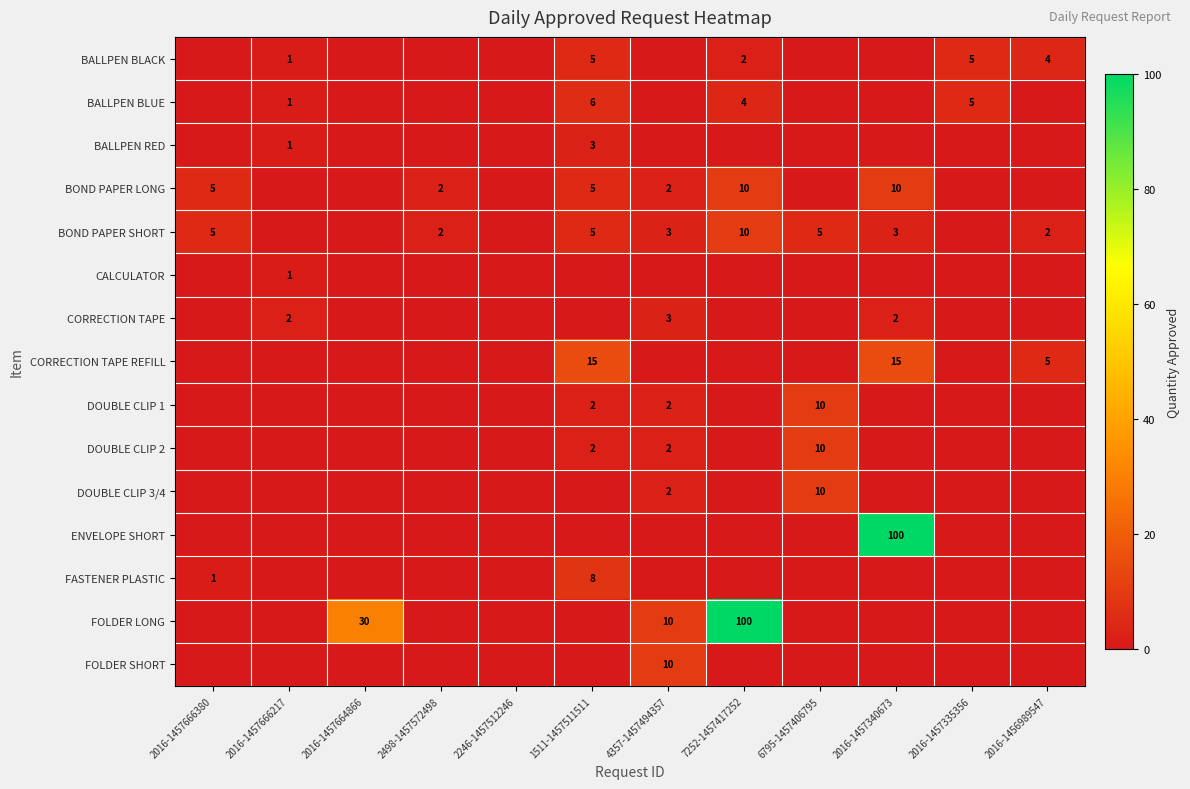

At which category is the sum across all series the highest?

2016-1457340673